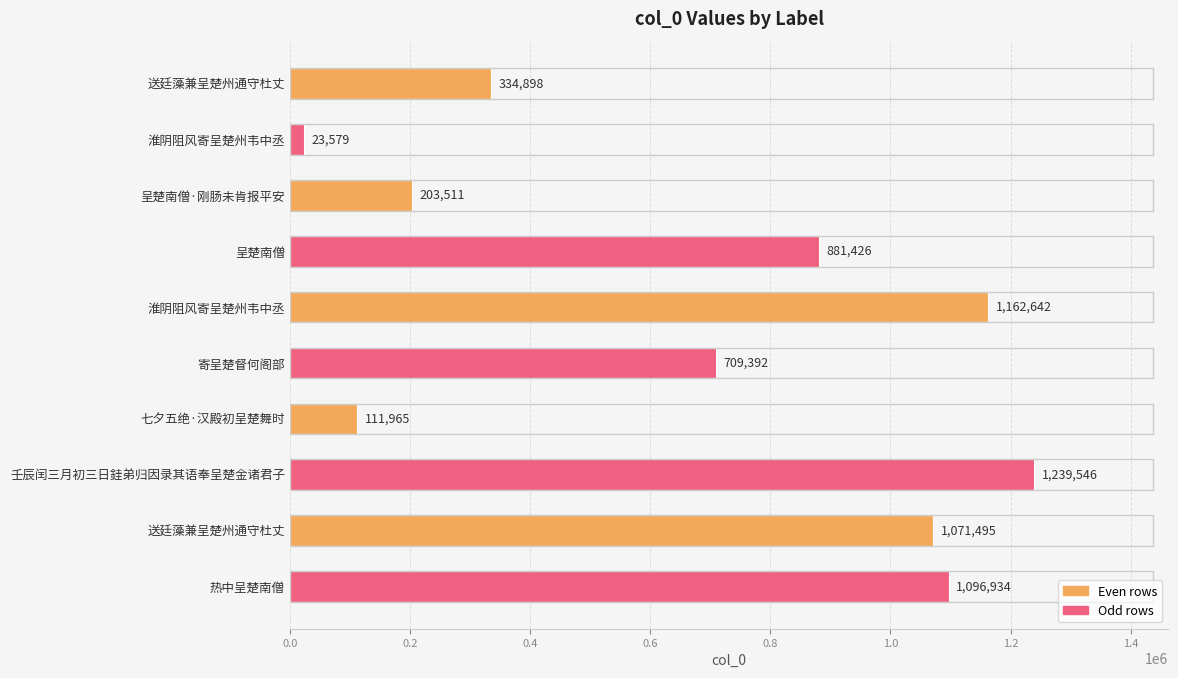

How many data points are less than 881426?

5